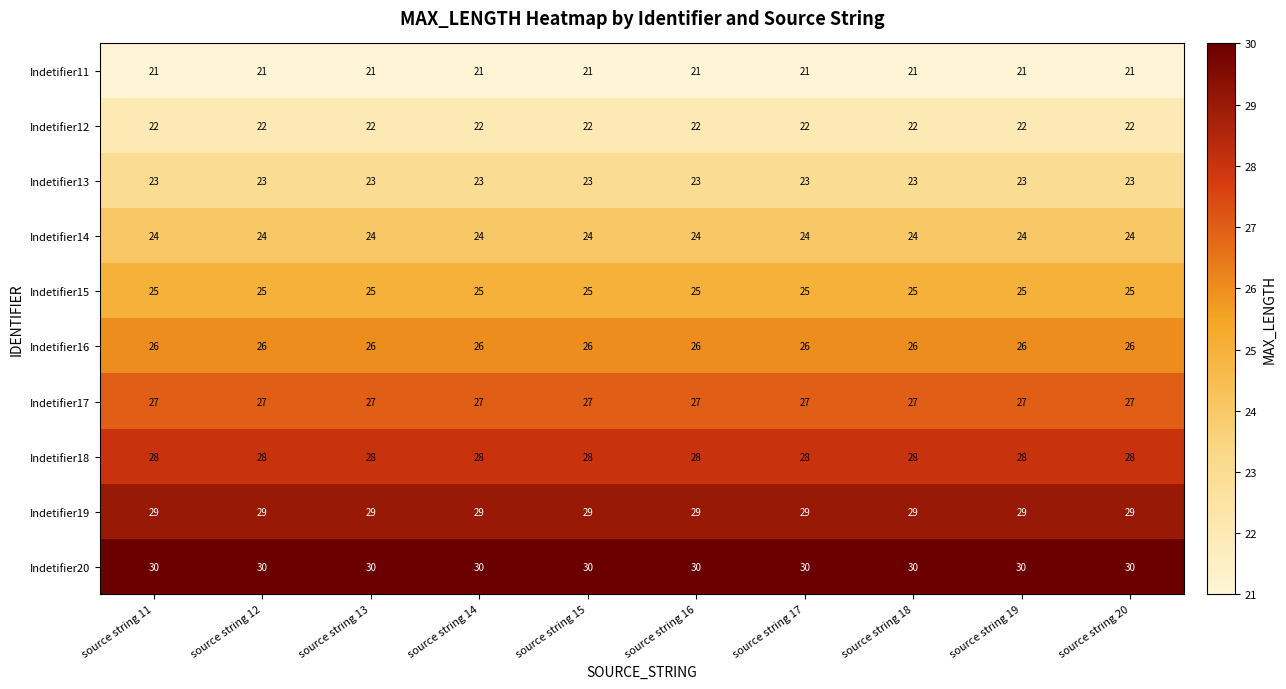

True or false: Indetifier12 has a value of 22 at source string 11.

True